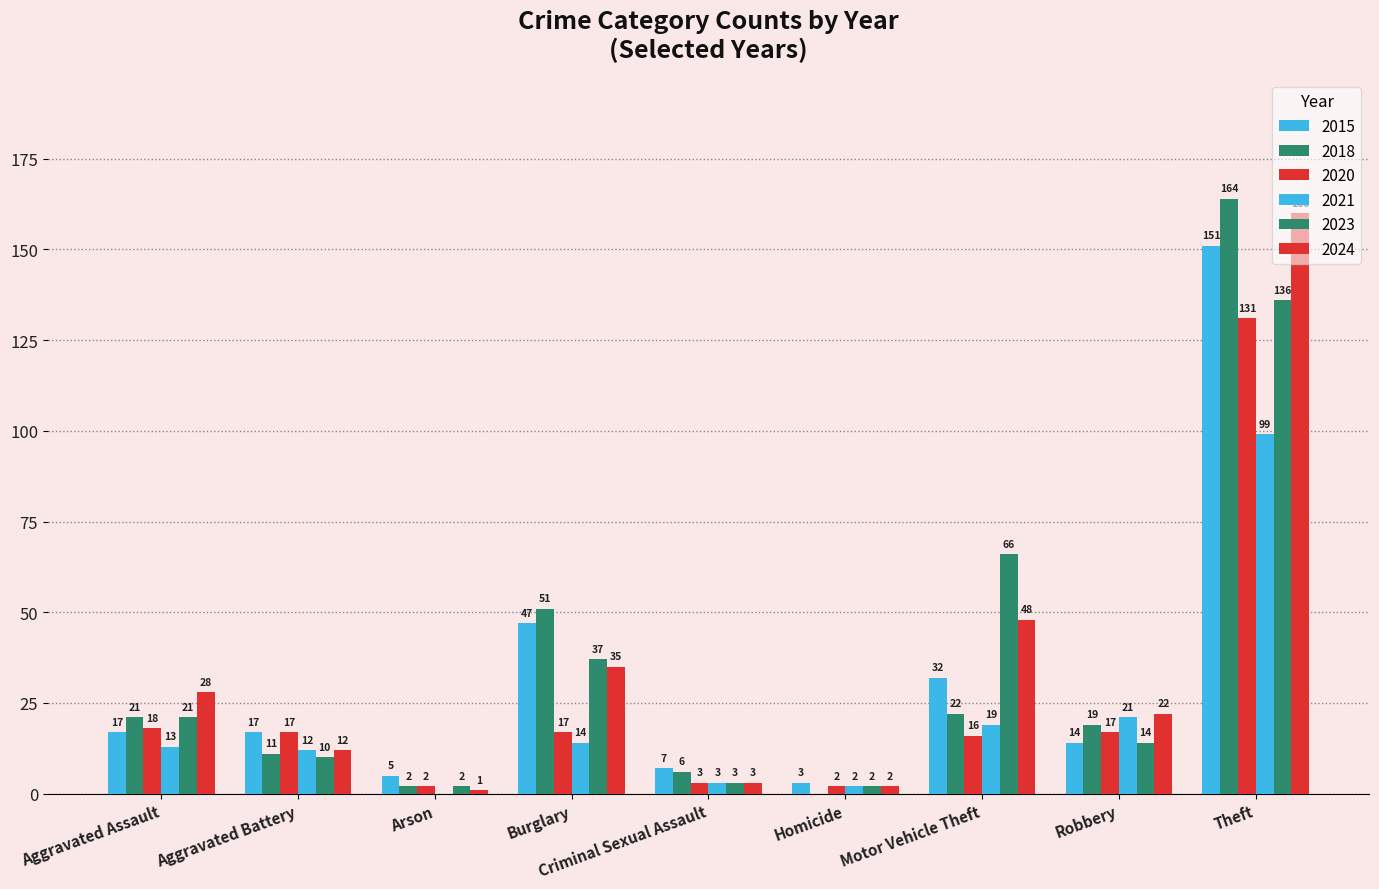

Are the bars grouped side by side (vs. stacked)?

Yes